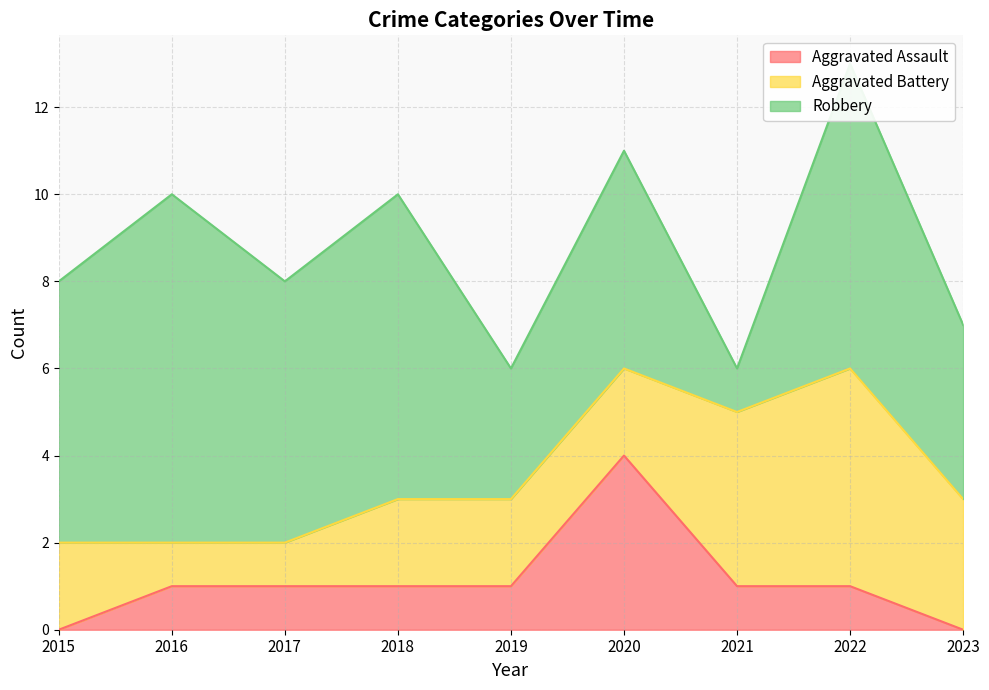

Rank the series by their maximum value, from lowest to highest.

Aggravated Assault, Aggravated Battery, Robbery